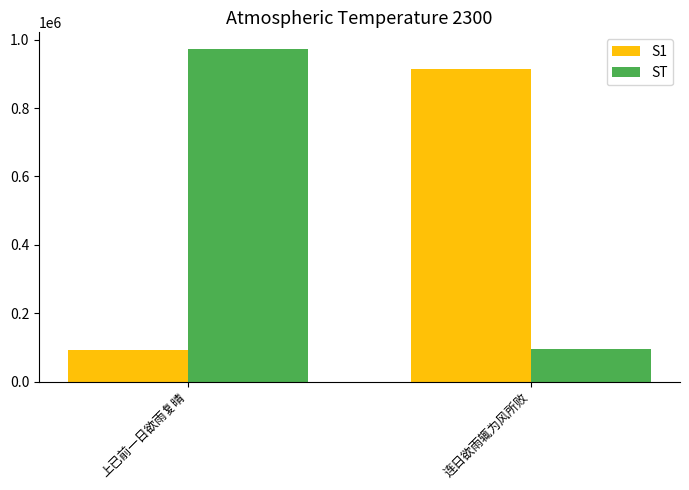

Reading right to left, list all the values displayed in this chart.

S1: 913979	93530
ST: 96514	972782